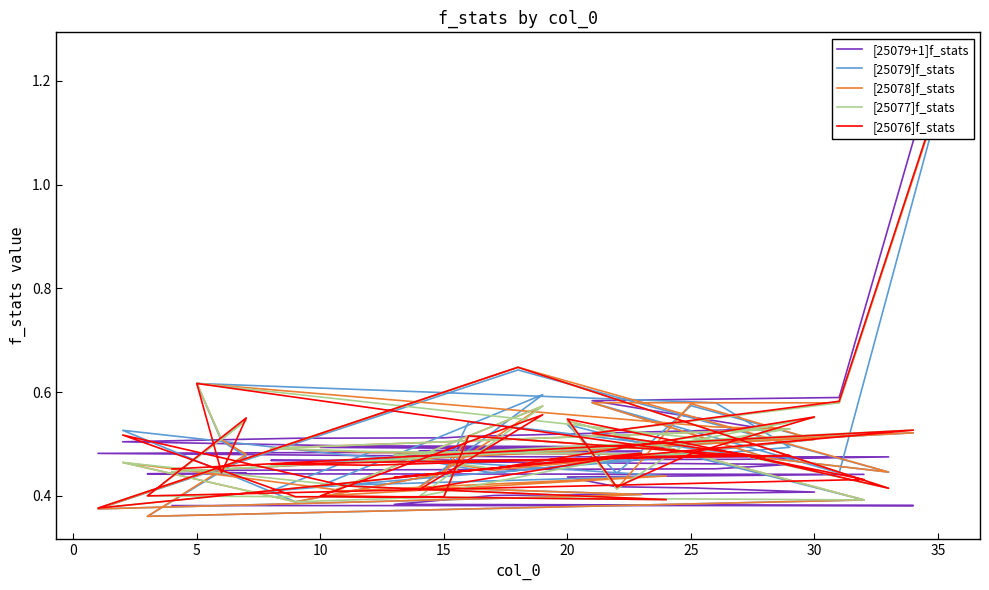

Does the chart have visible grid lines?

No